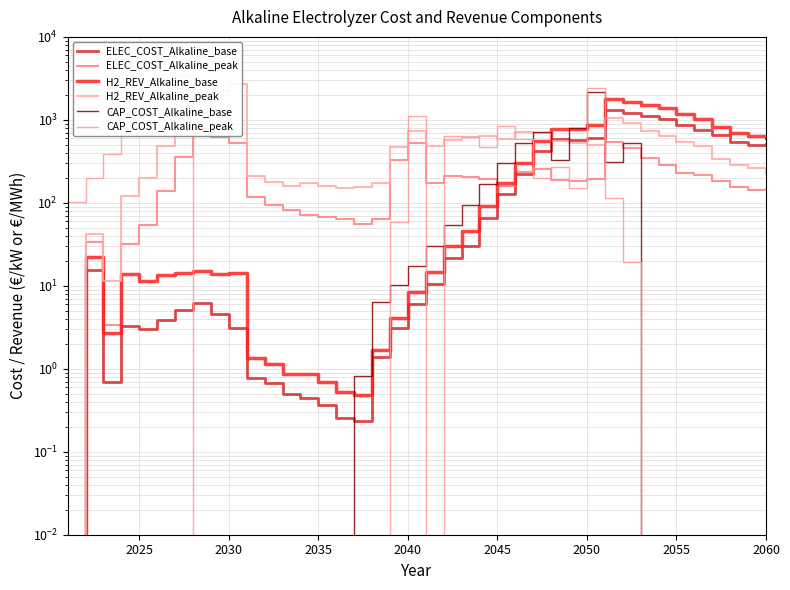

After their last crossing, which series has the higher values: ELEC_COST_Alkaline_peak or ELEC_COST_Alkaline_base?

ELEC_COST_Alkaline_base